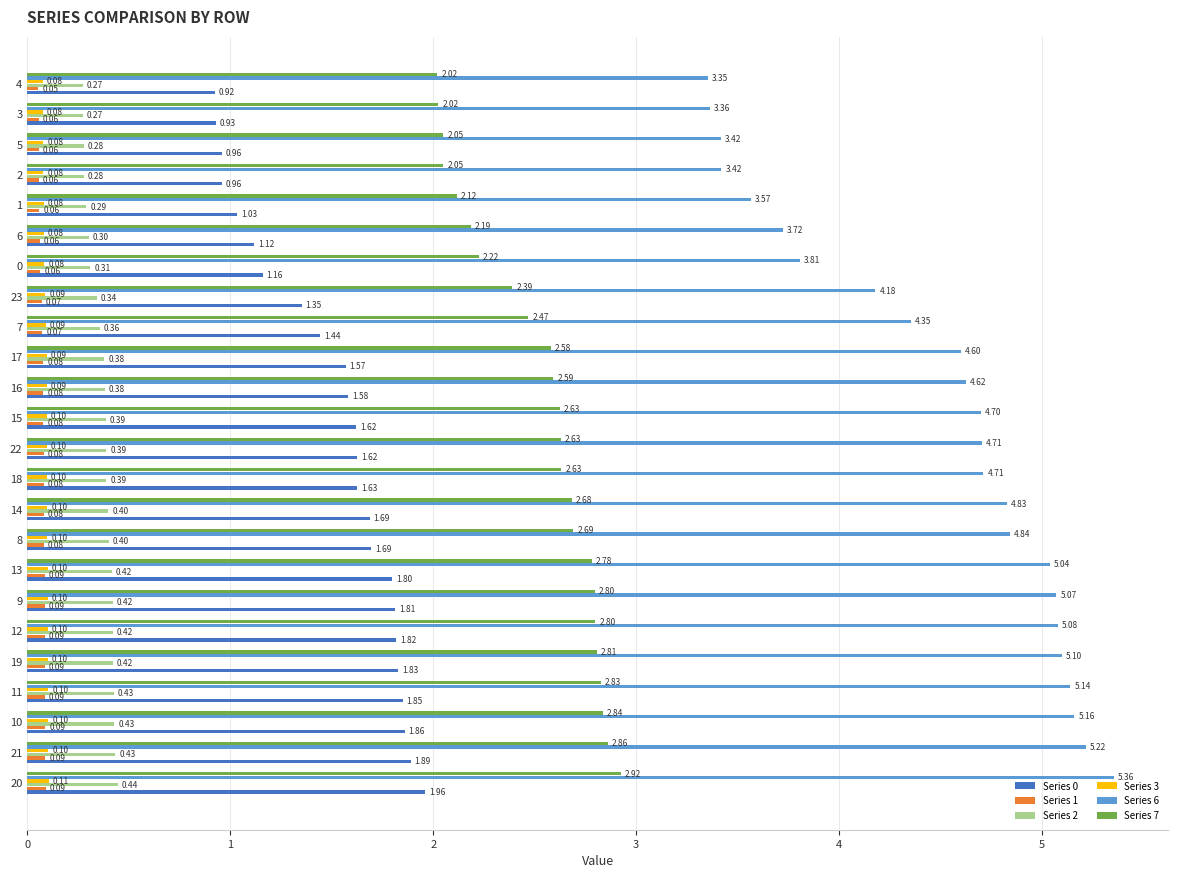

What is the difference between the second highest and second lowest values in the Series 7 series?

0.8